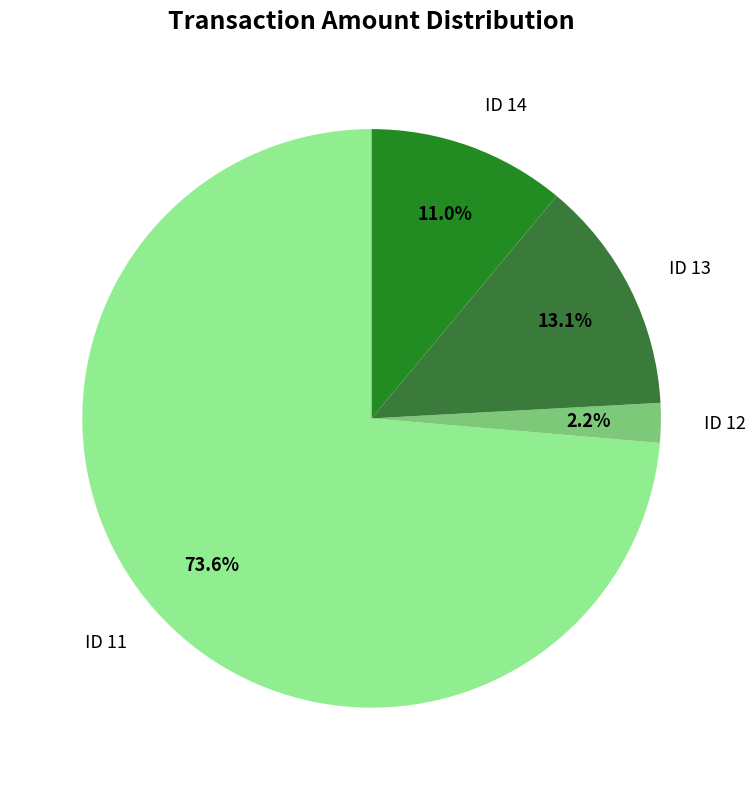

Count the number of slices in the pie.

4